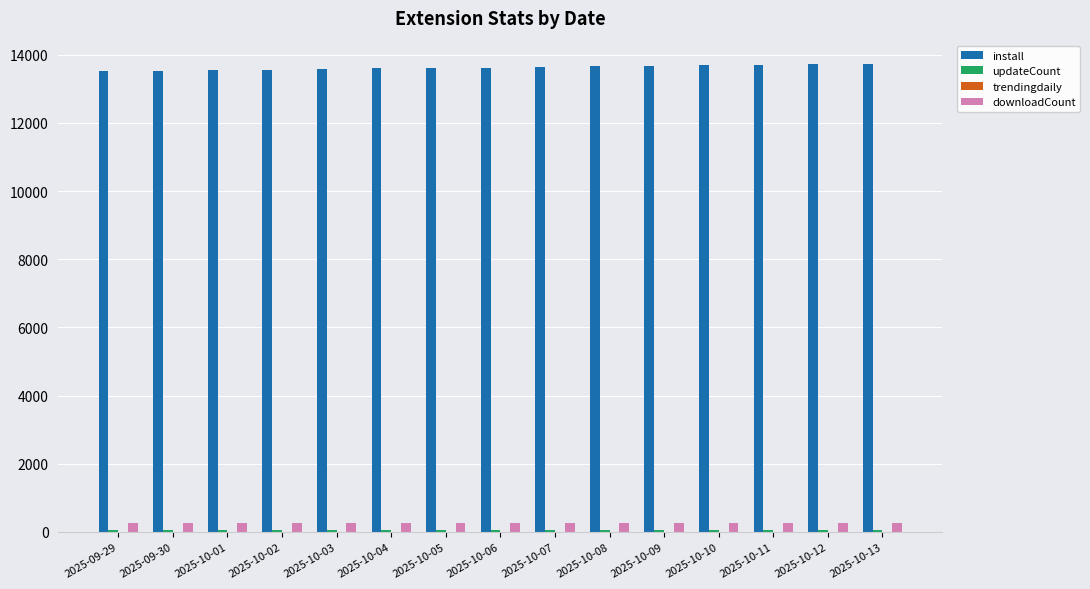

What is the sum of all downloadCount values?

3932.0